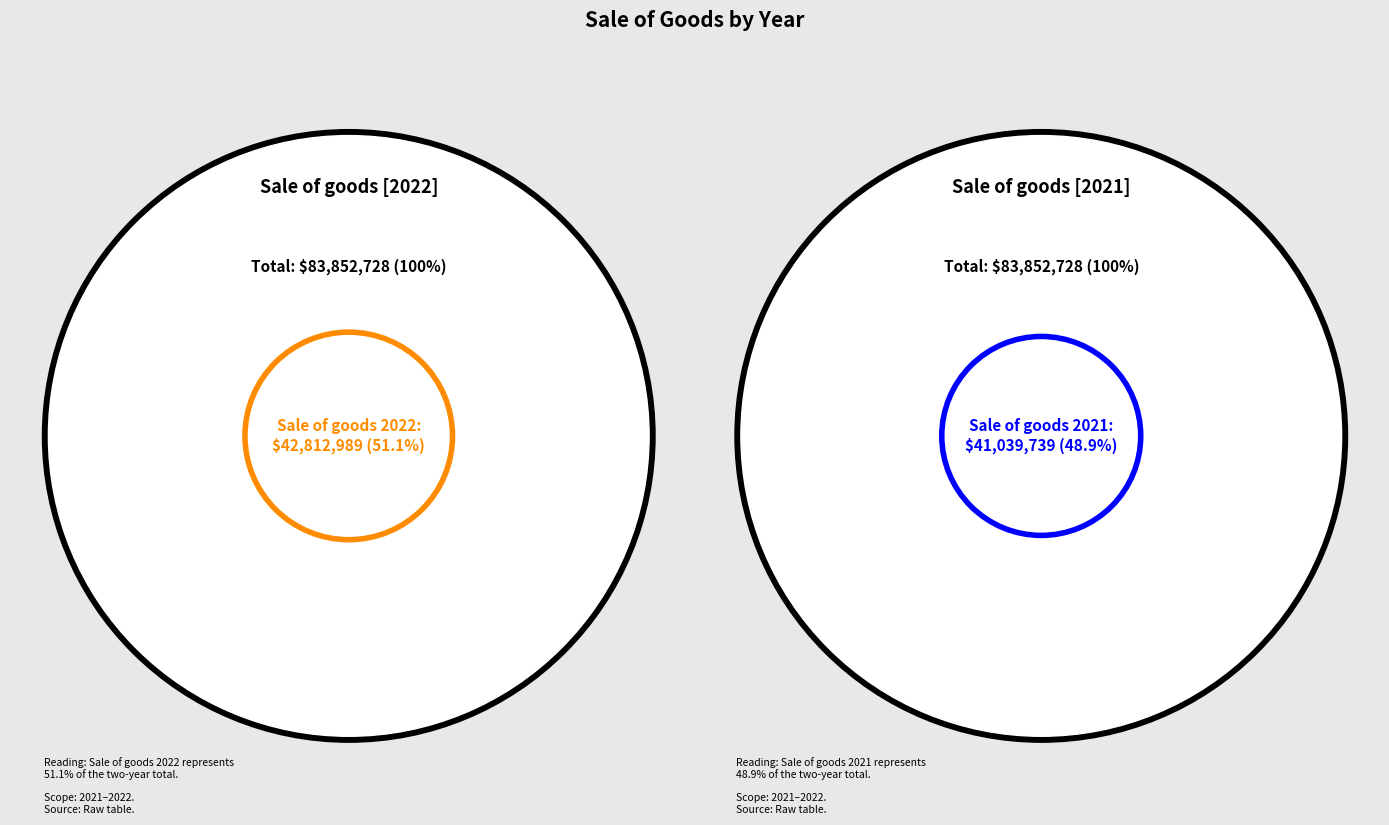

What is the total percentage of Sale of goods 2022 and Sale of goods 2021?

100.0%